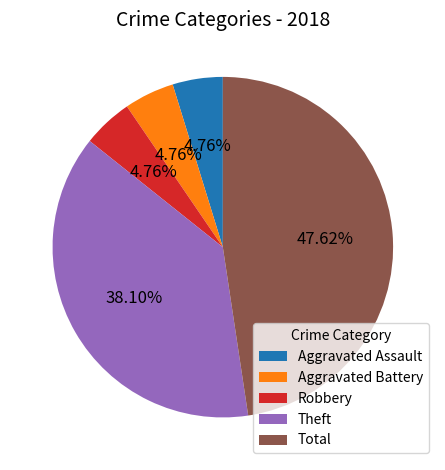

Which slice is the largest?

Total